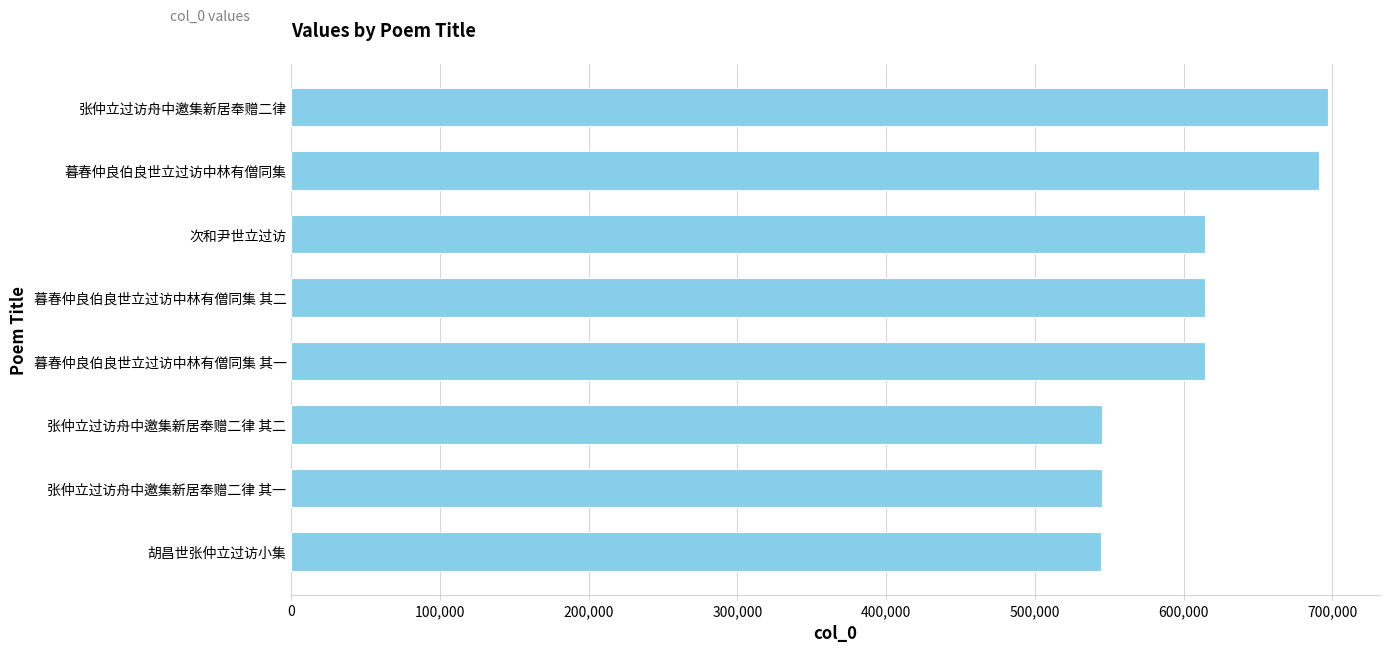

What is the average value?

608131